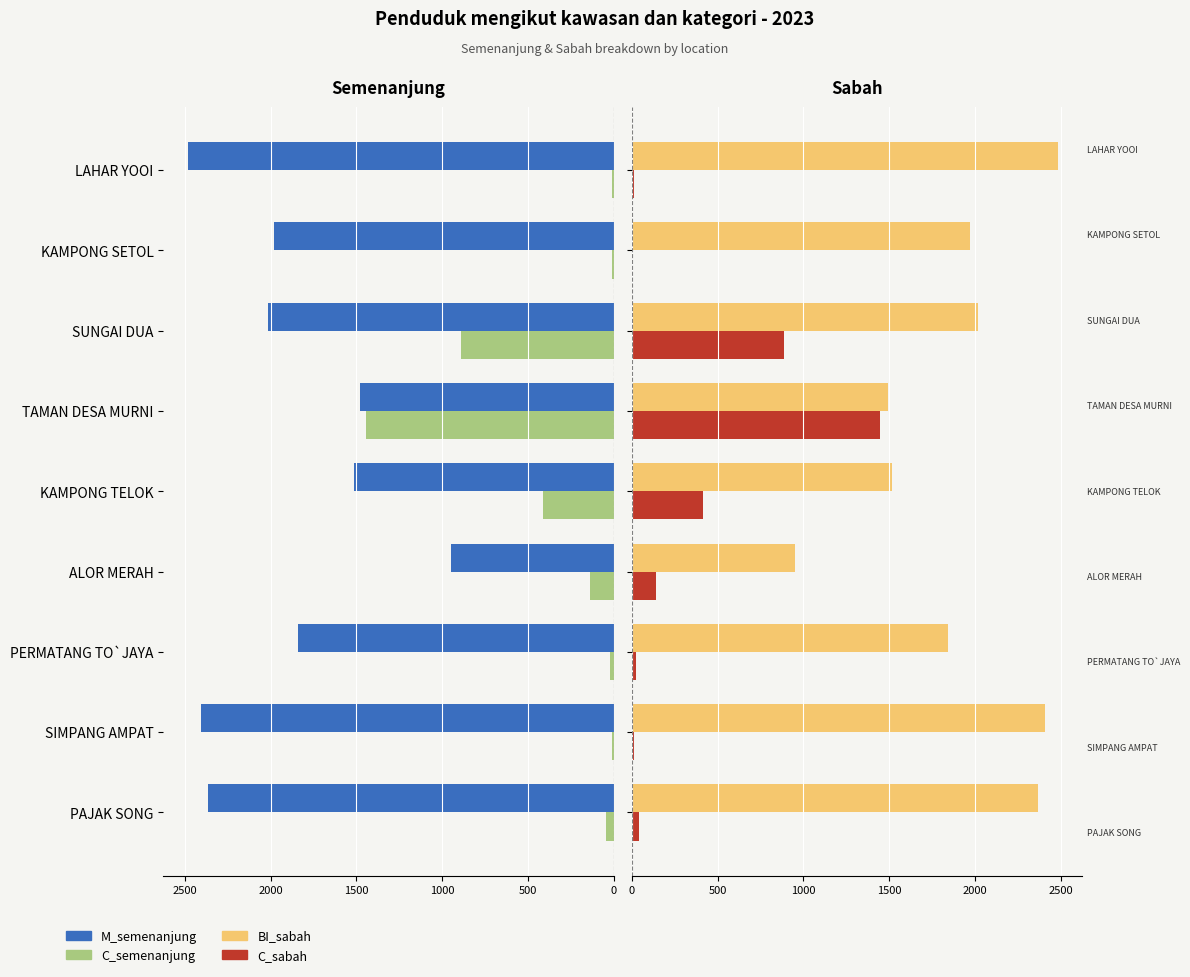

What is the difference between the maximum and minimum values in the BI_sabah series?

1532